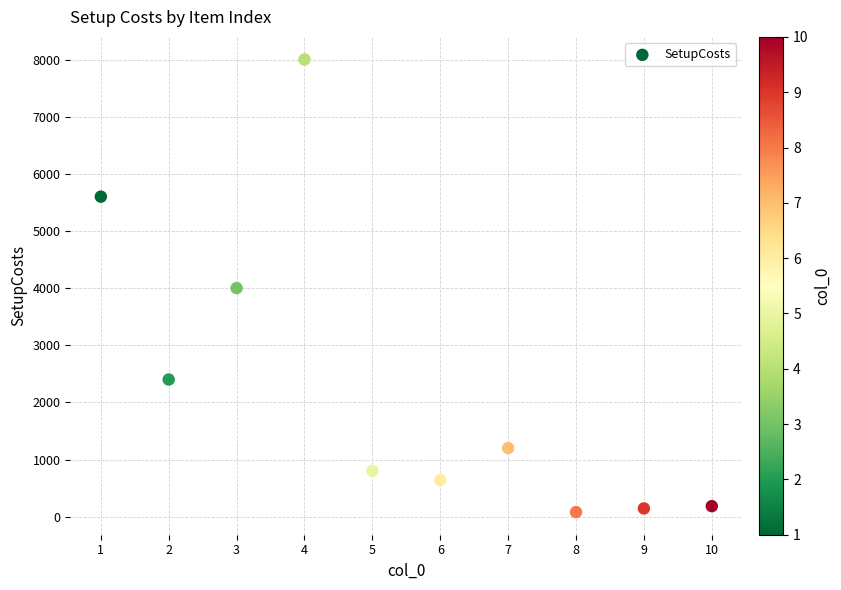

What is the range of X values (max minus min)?

9